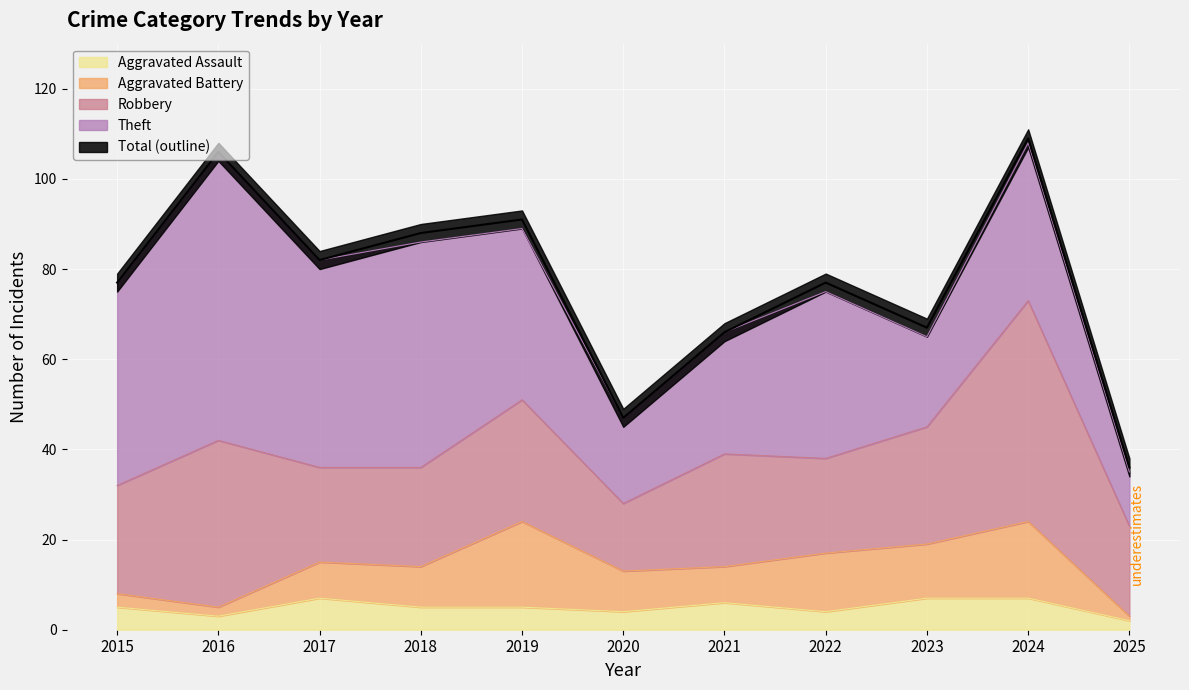

True or false: Aggravated Battery and Theft cross at least once.

False